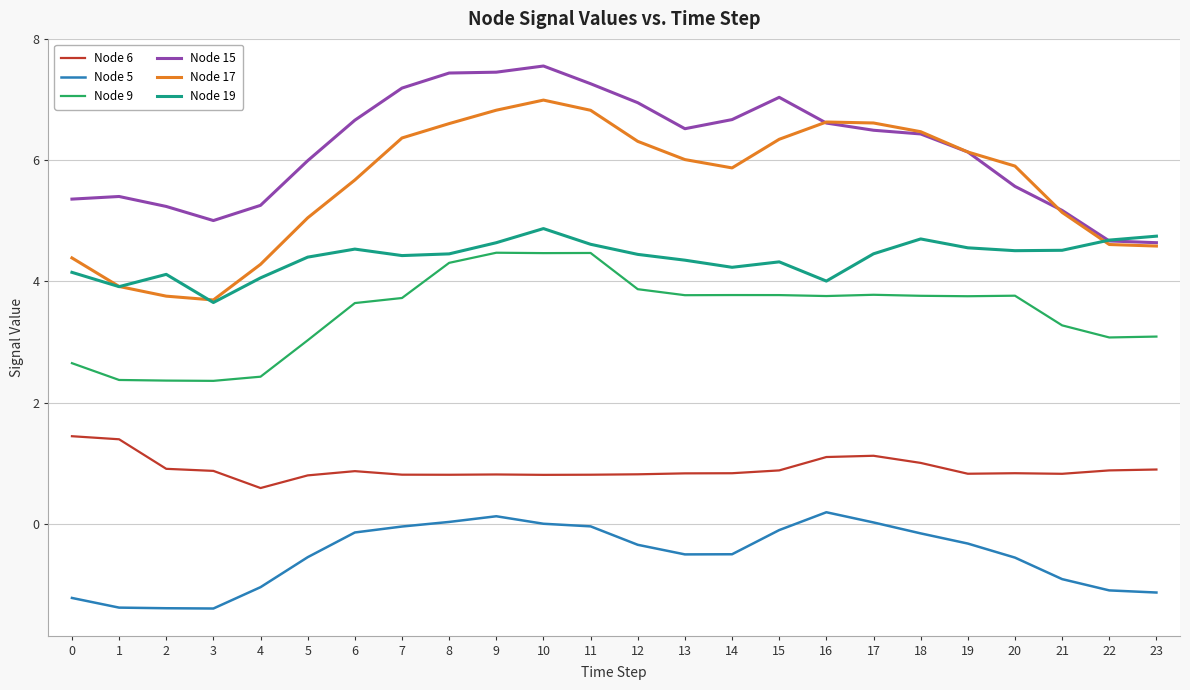

What is the difference between the maximum and minimum values in the Node 19 series?

1.2